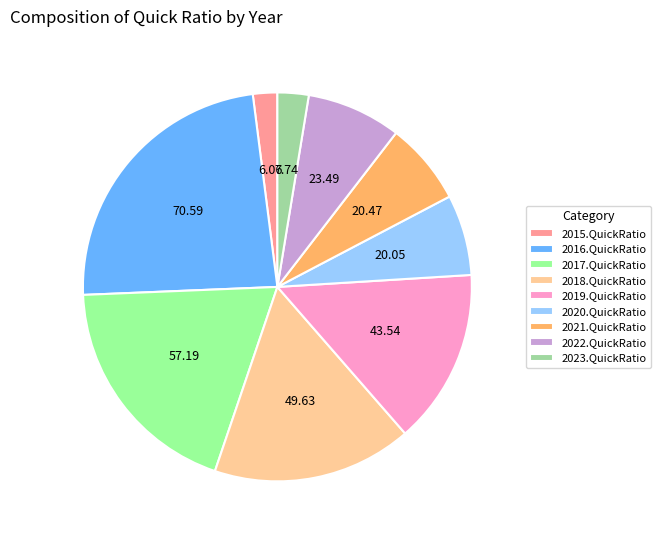

Does any single category account for the majority?

No